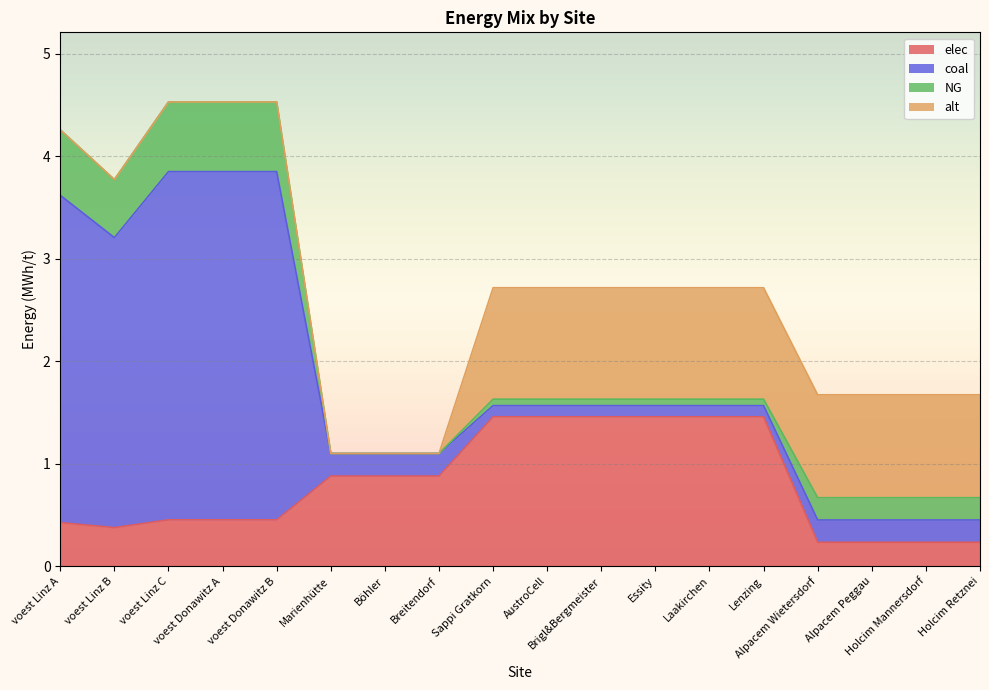

How many data points does each series have?

18